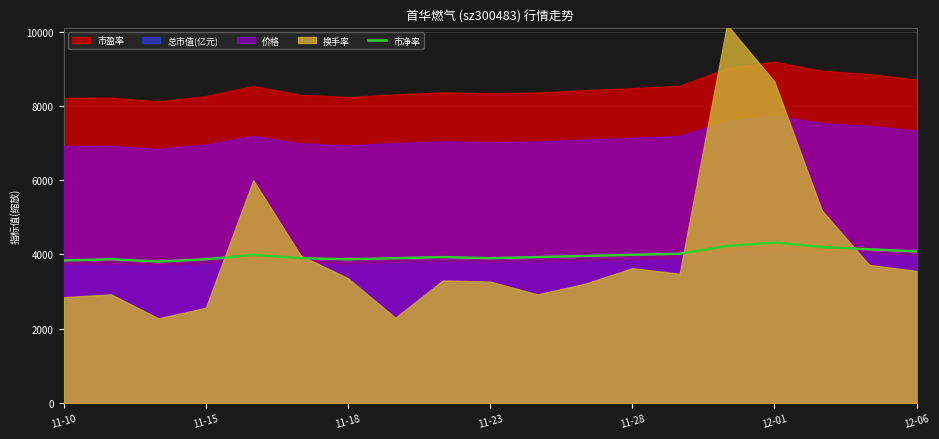

How many values are below 3930?

8